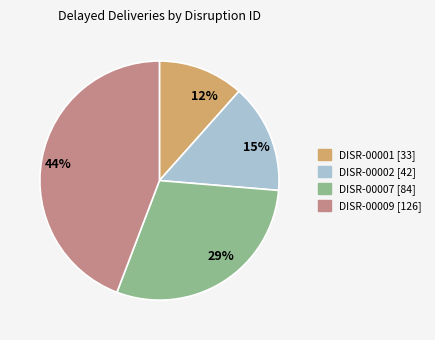

Rank the categories by value from highest to lowest.

DISR-00009, DISR-00007, DISR-00002, DISR-00001